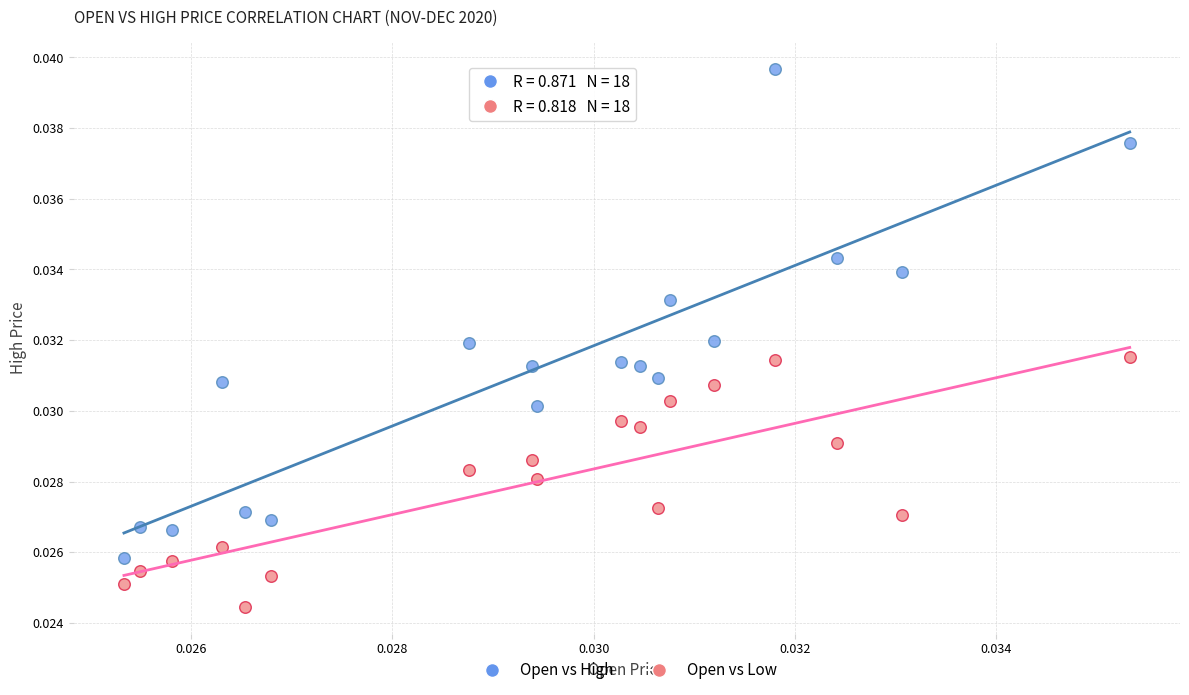

Which series has the largest Y range (max minus min)?

Open vs High